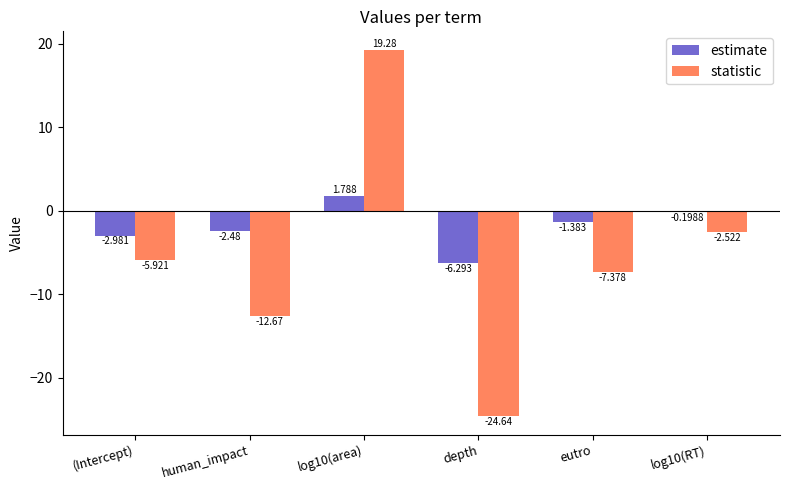

Is the value of estimate at log10(area) greater than the value of statistic at depth?

Yes